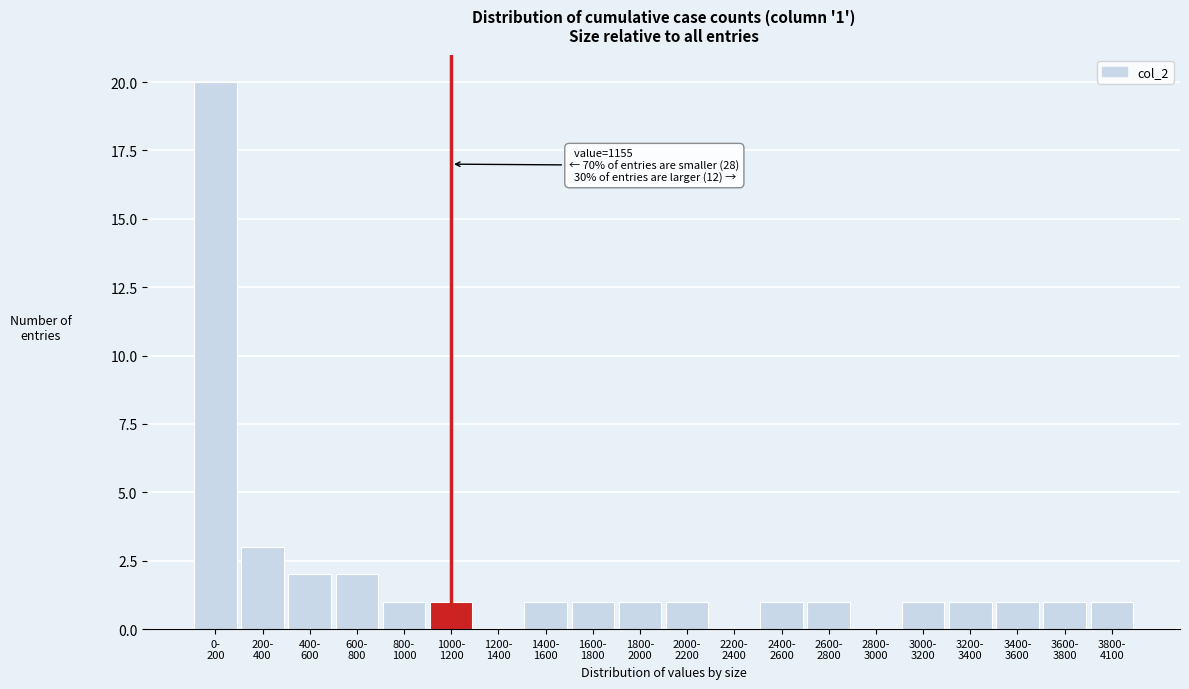

What is the sum of all values?

40